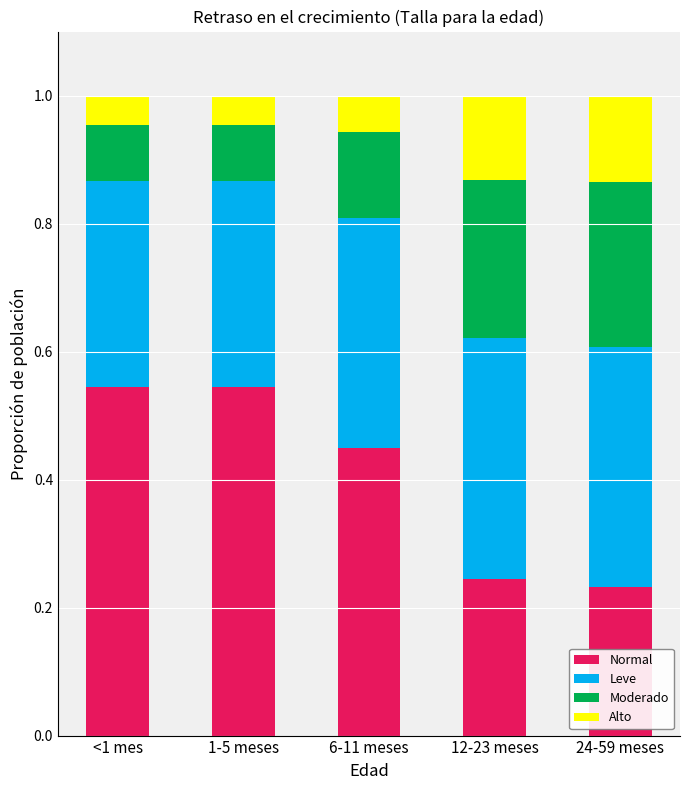

Are the bars grouped side by side (vs. stacked)?

No